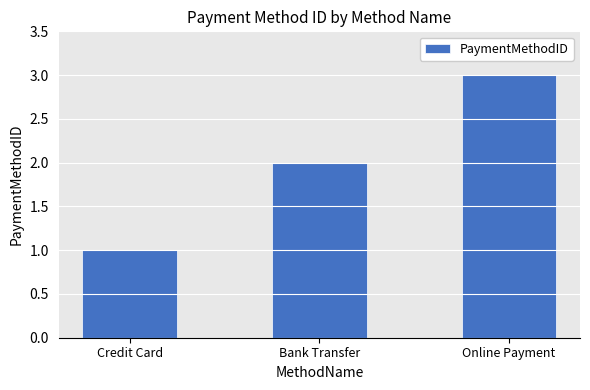

What is the sum of all values?

6